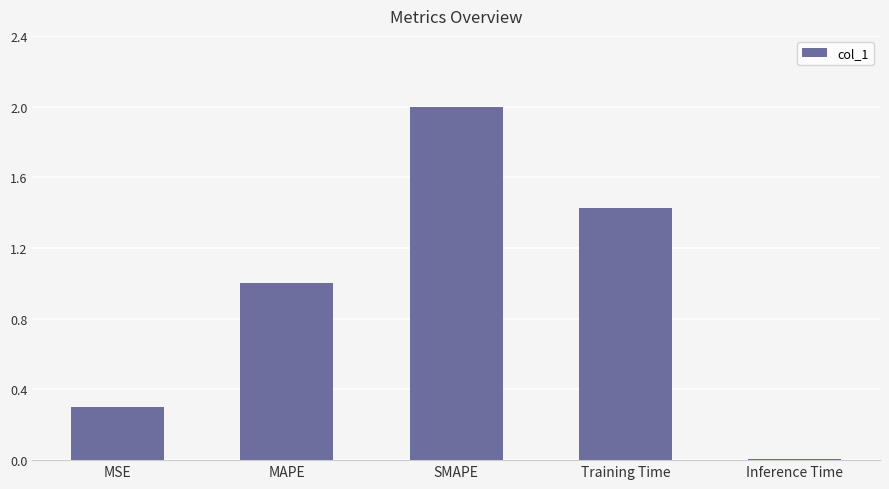

The chart shows a value of 1.0 at MAPE. True or false?

True